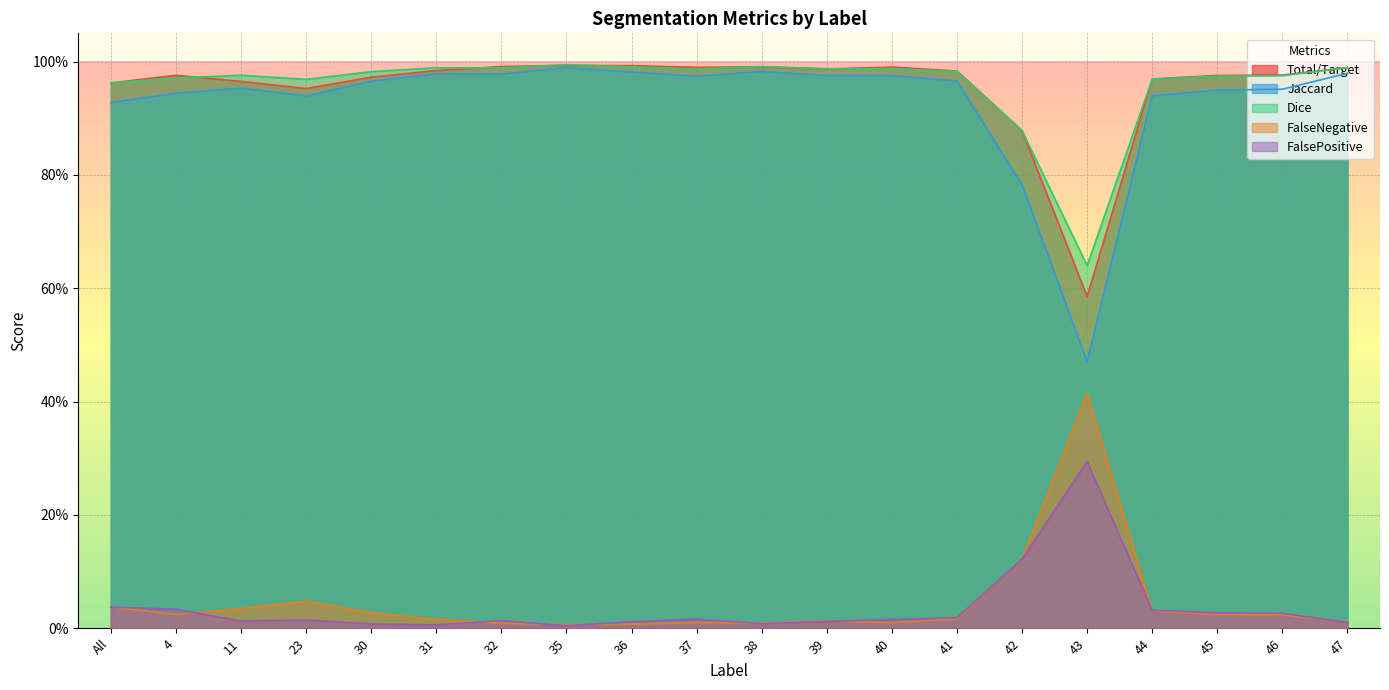

What are all the series names shown in the legend?

Total/Target, Jaccard, Dice, FalseNegative, FalsePositive